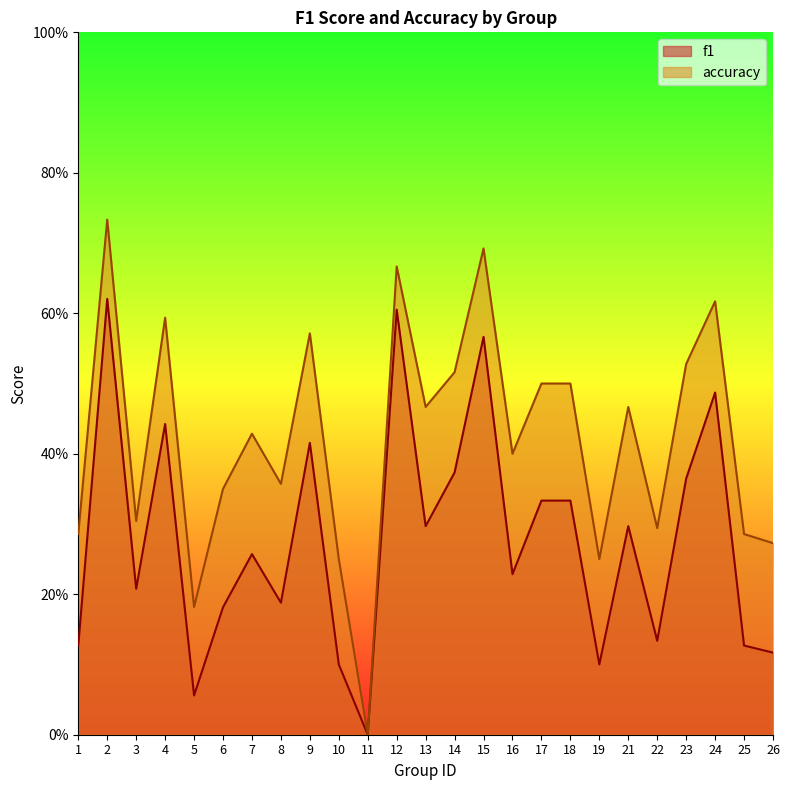

How many interior local peaks does the accuracy series have?

8